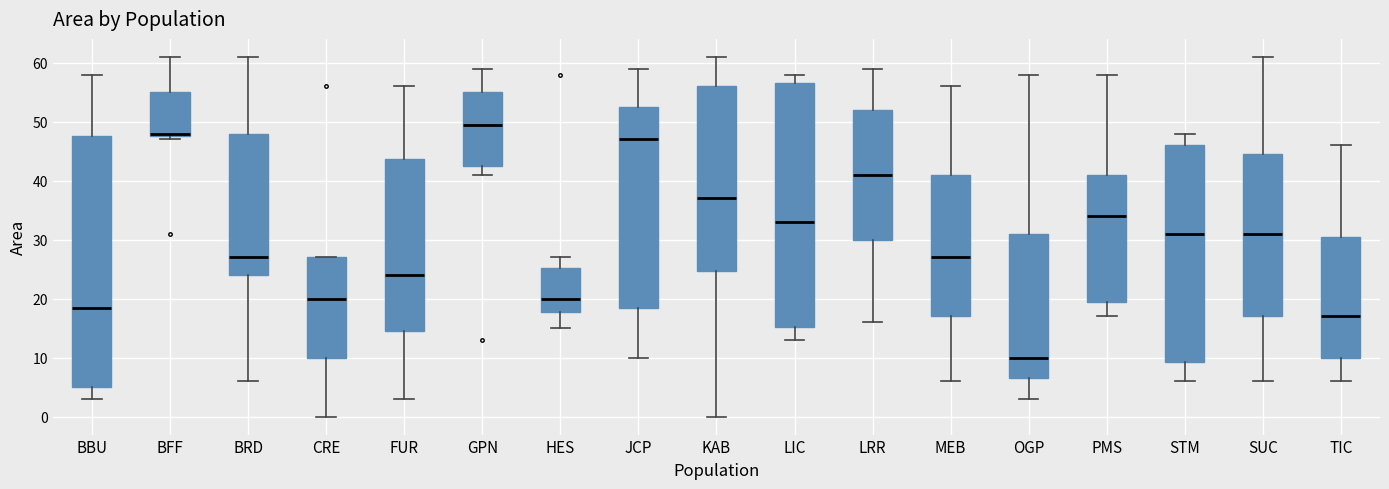

Comparing the boxes themselves (not the whiskers), which one is the tallest?

BBU